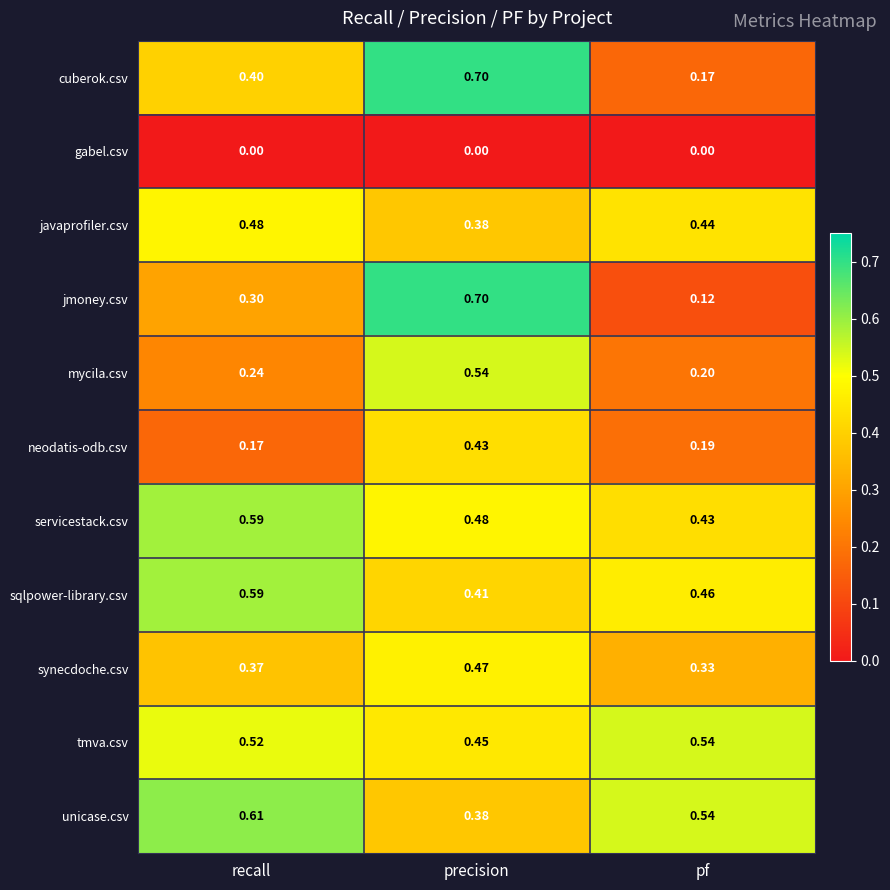

Rank the categories by jmoney.csv value from highest to lowest.

precision, recall, pf